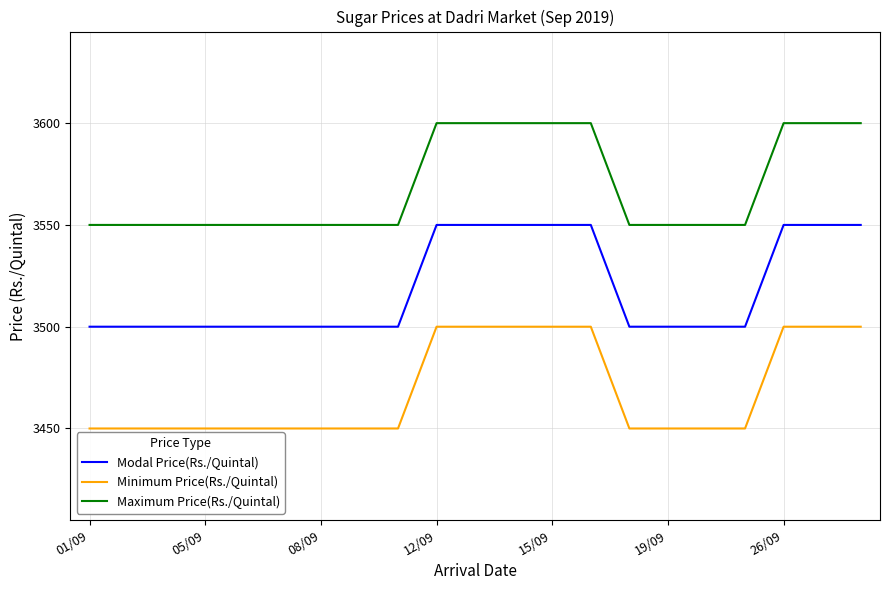

What is the difference between the maximum and minimum values in the Modal Price(Rs./Quintal) series?

50